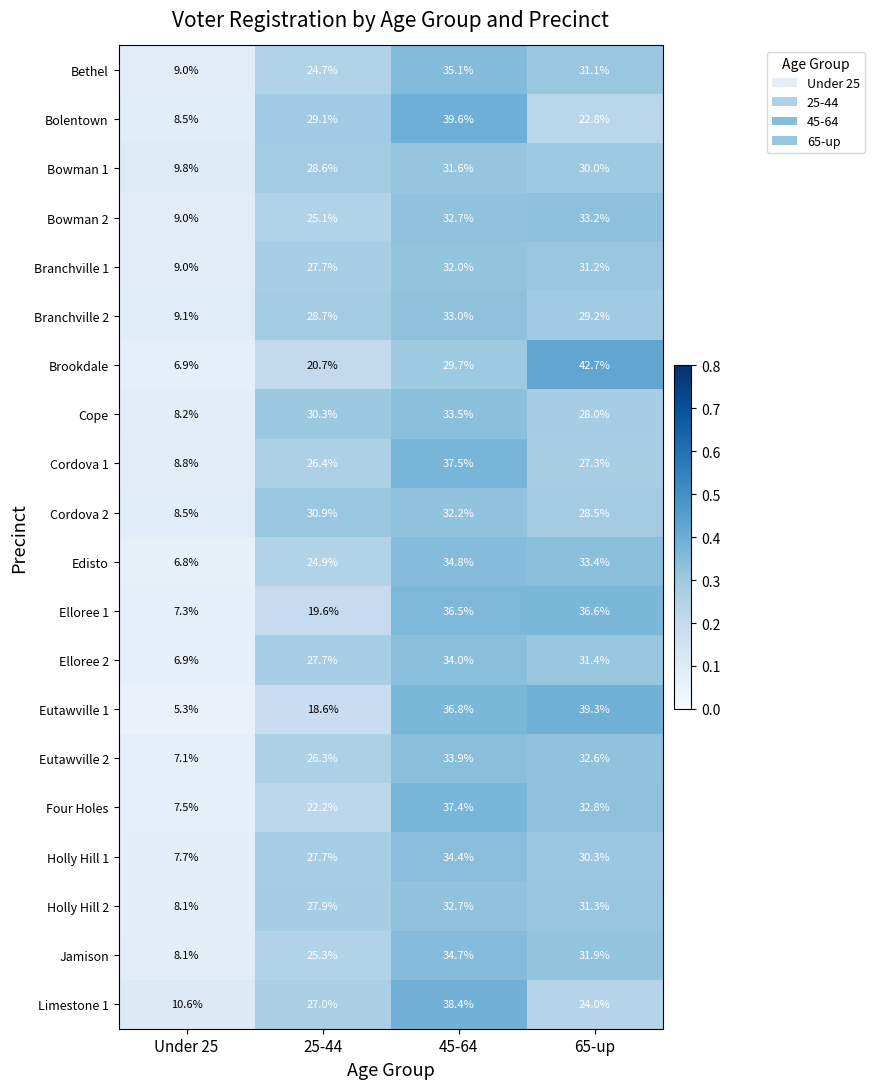

Which series changed the most between Under 25 and 45-64?

Eutawville 1